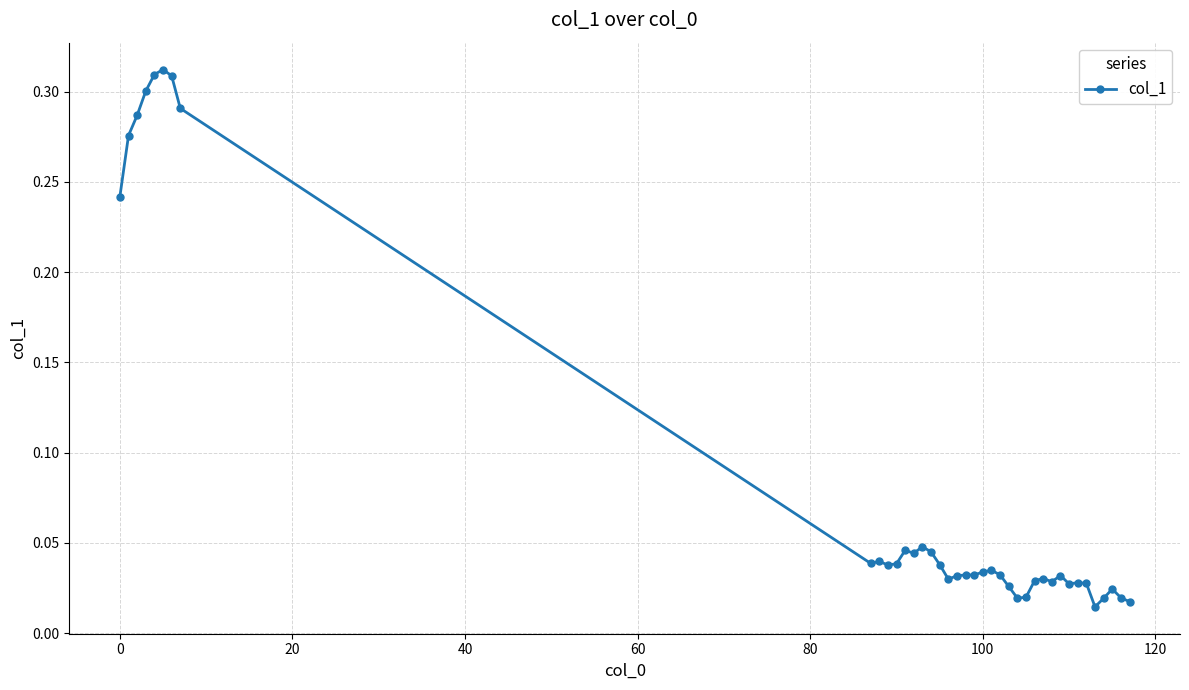

True or false: the data has more than 1 interior local peaks.

True